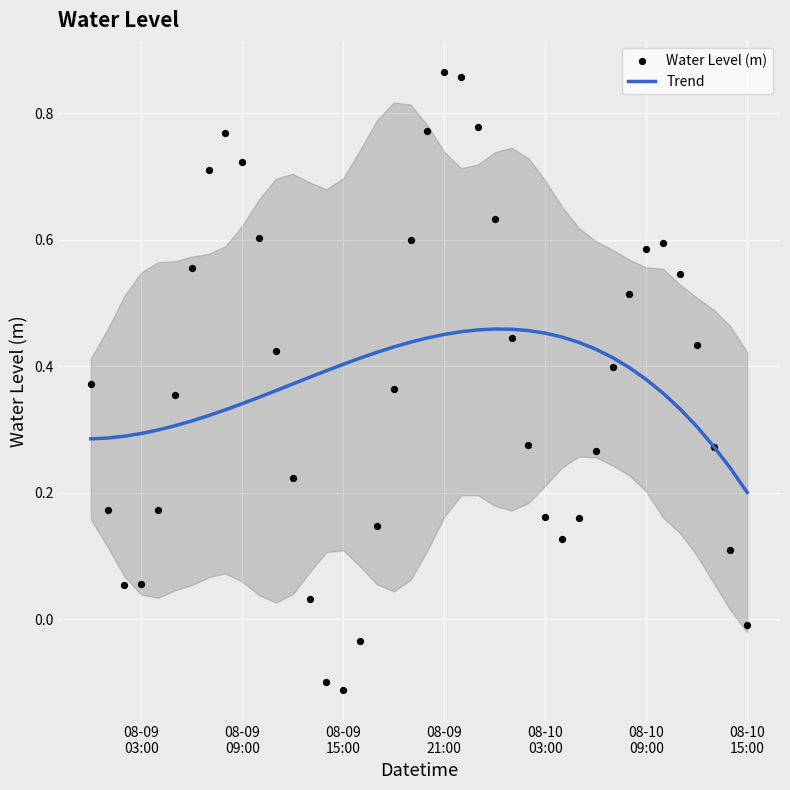

At how many categories does at least one series exceed 0?

40